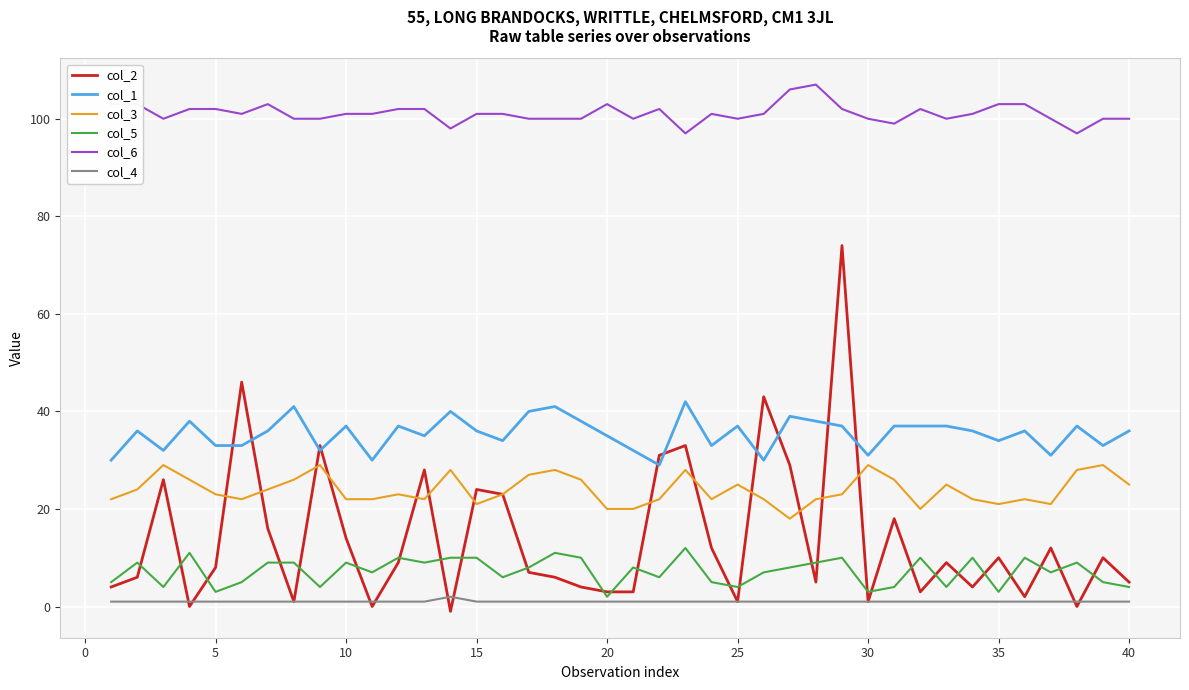

True or false: col_5 and col_3 cross at least once.

False